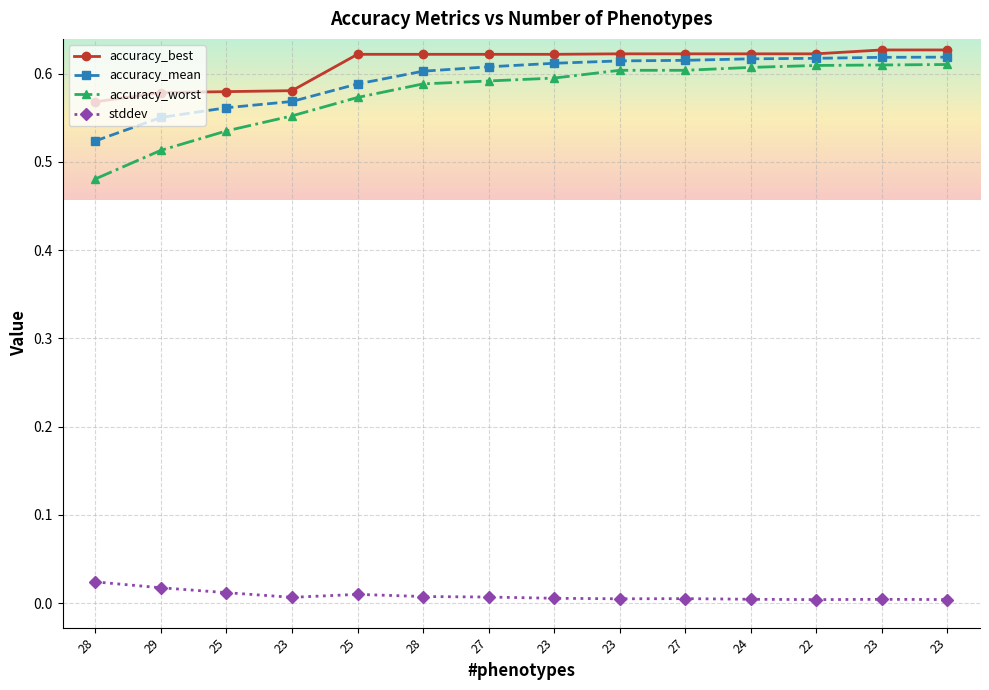

At which category does stddev reach its first local peak?

25